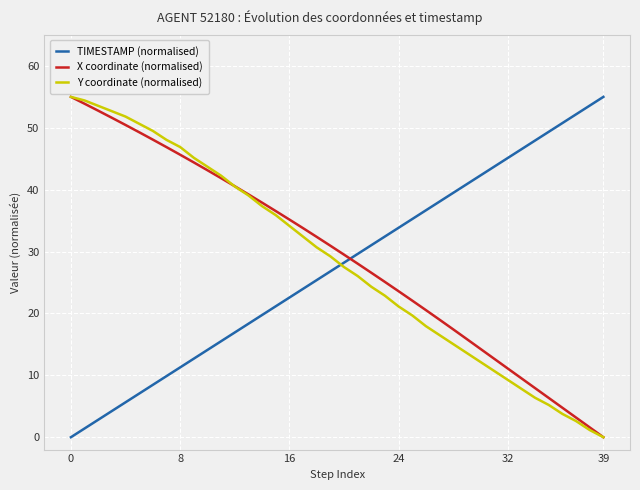

True or false: X coordinate (normalised) has more than 1 points higher than both neighbors.

False